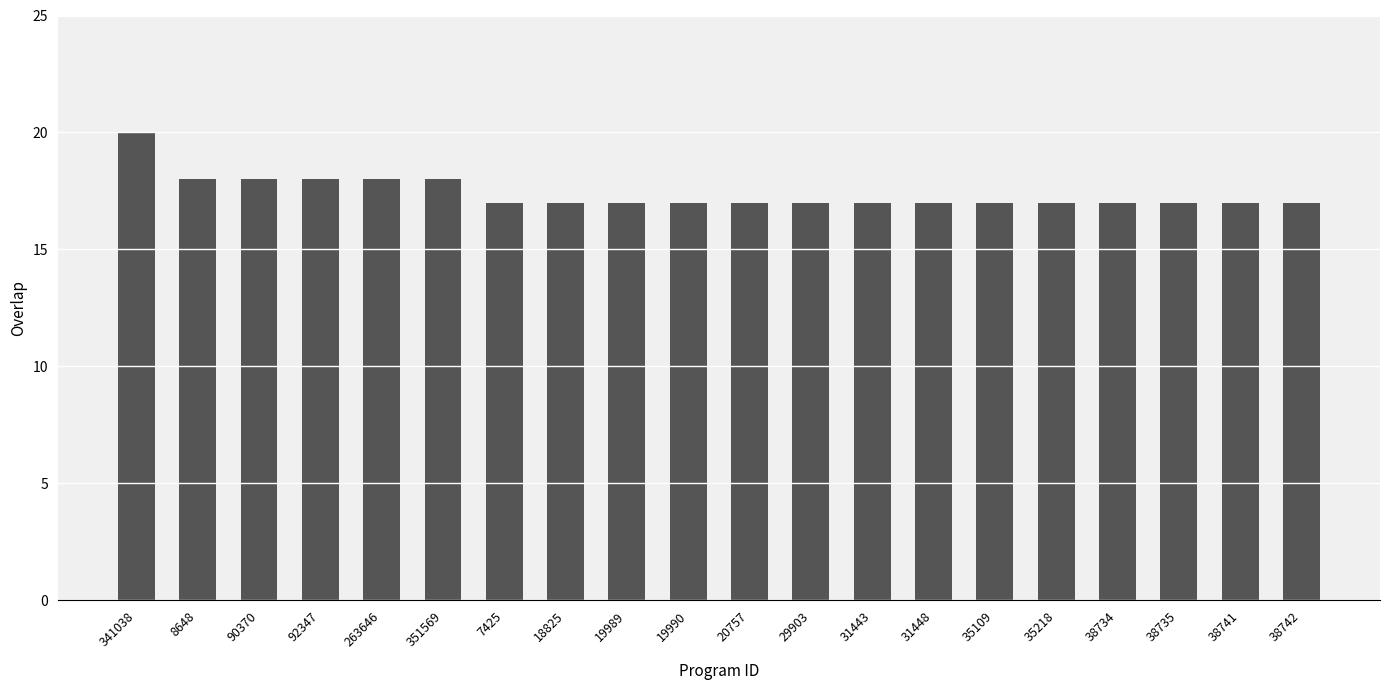

Are the bars horizontal?

No